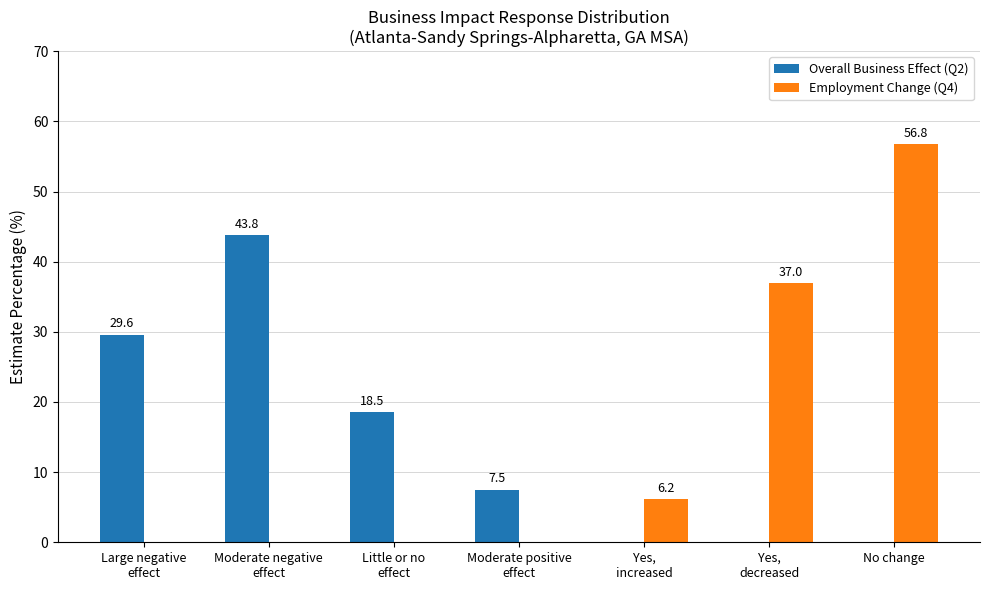

How many data points does each series have?

7